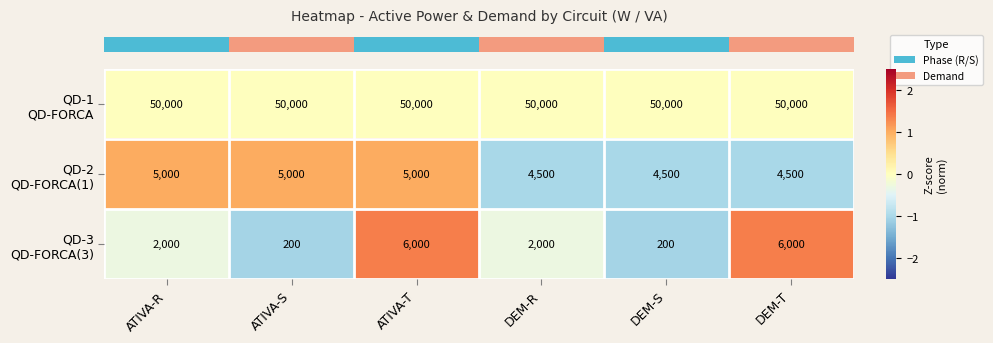

What is the spread (max minus min) of values at ATIVA-R?

48000